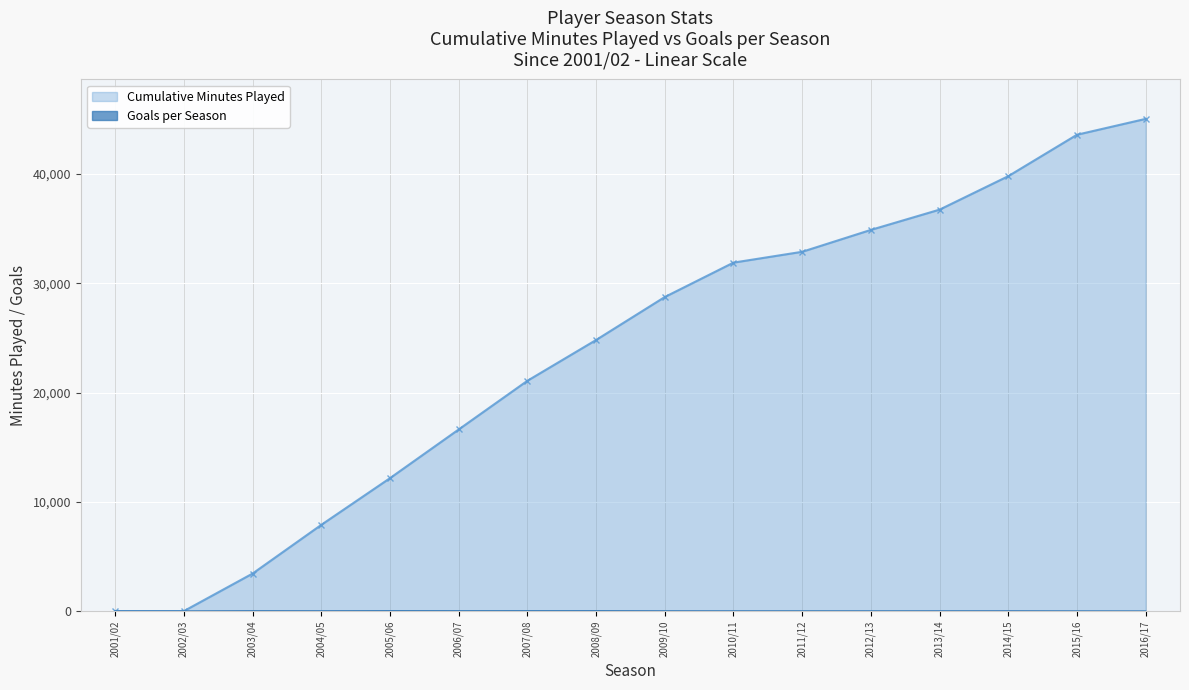

Is it true that Goals per Season equals 0 at 2001/02?

True